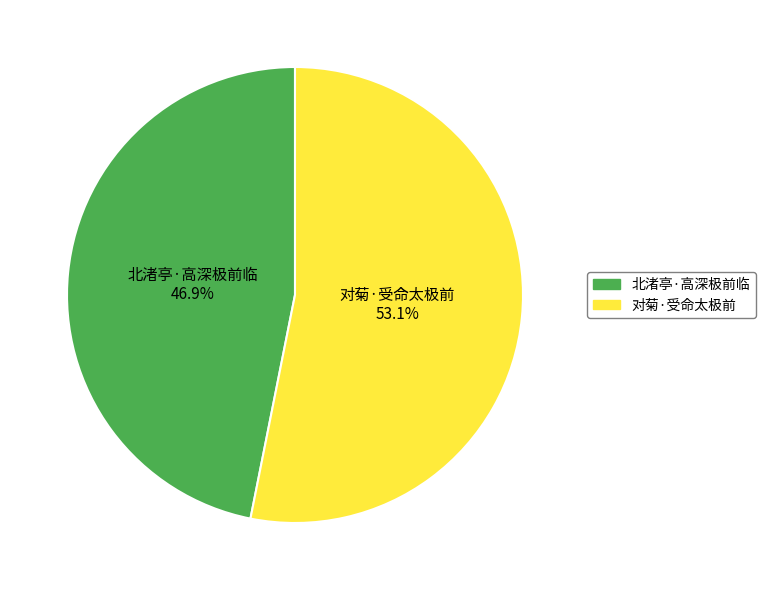

Approximately how many times larger is the value at 对菊·受命太极前 compared to 北渚亭·高深极前临?

1.1